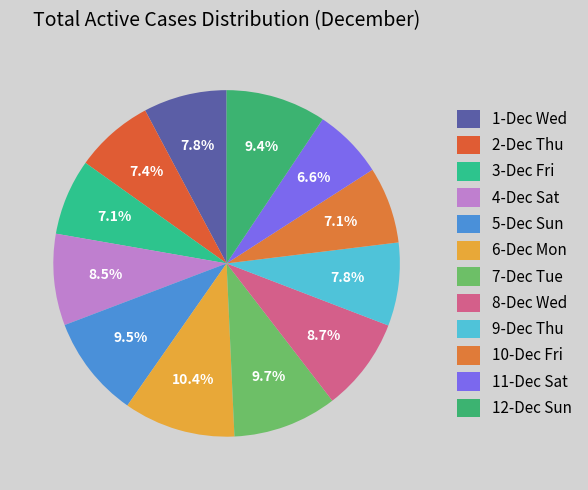

How many segments does this pie chart have?

12